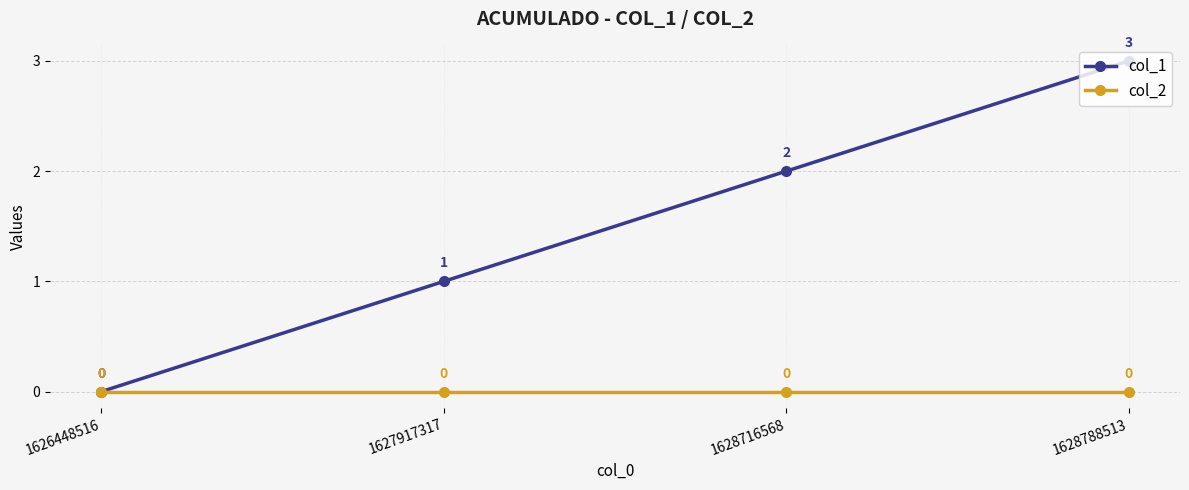

What is the greatest value displayed?

3